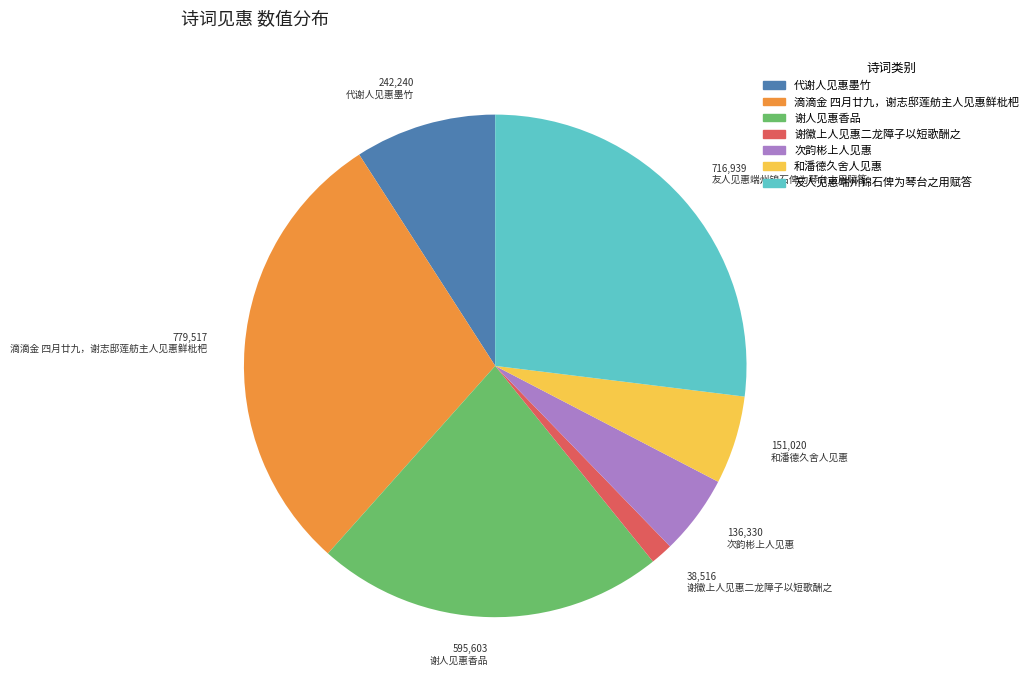

How many slices are in this pie chart?

7